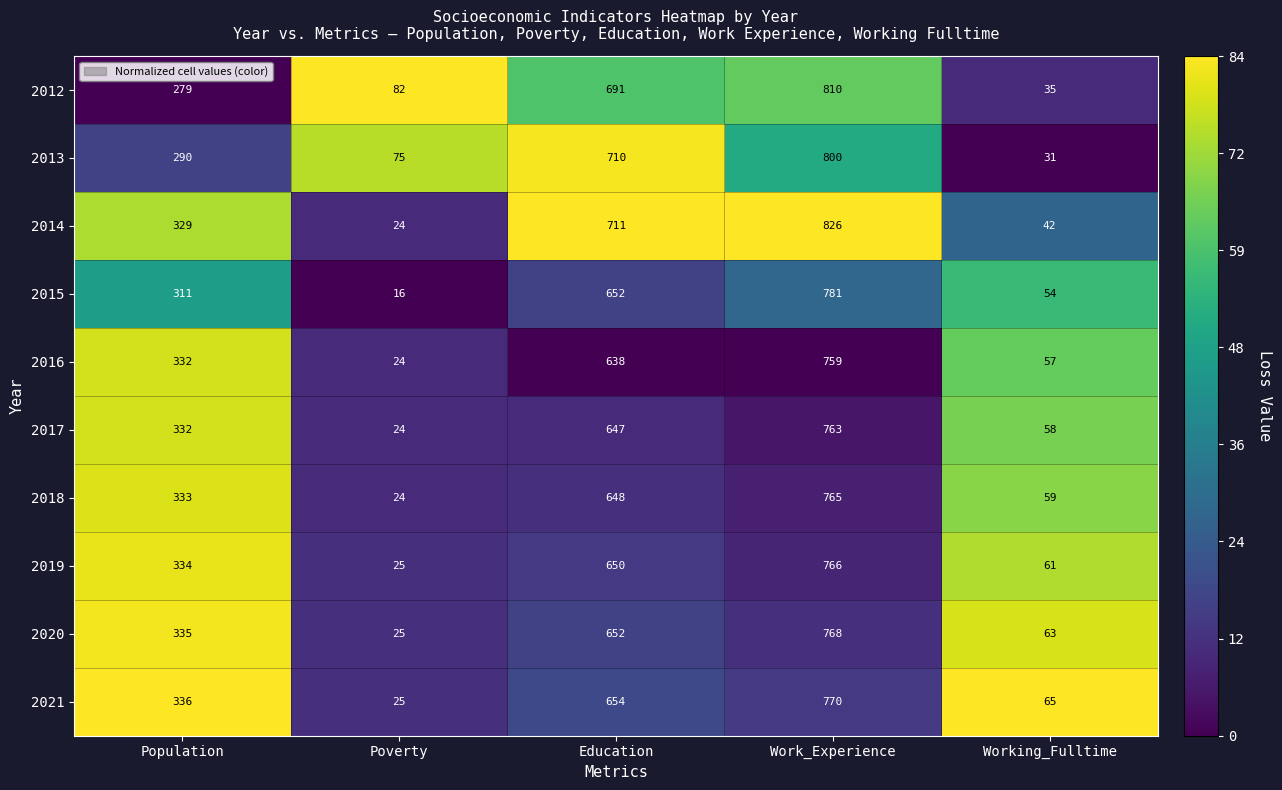

What is the total value across all series at Work_Experience?

7808